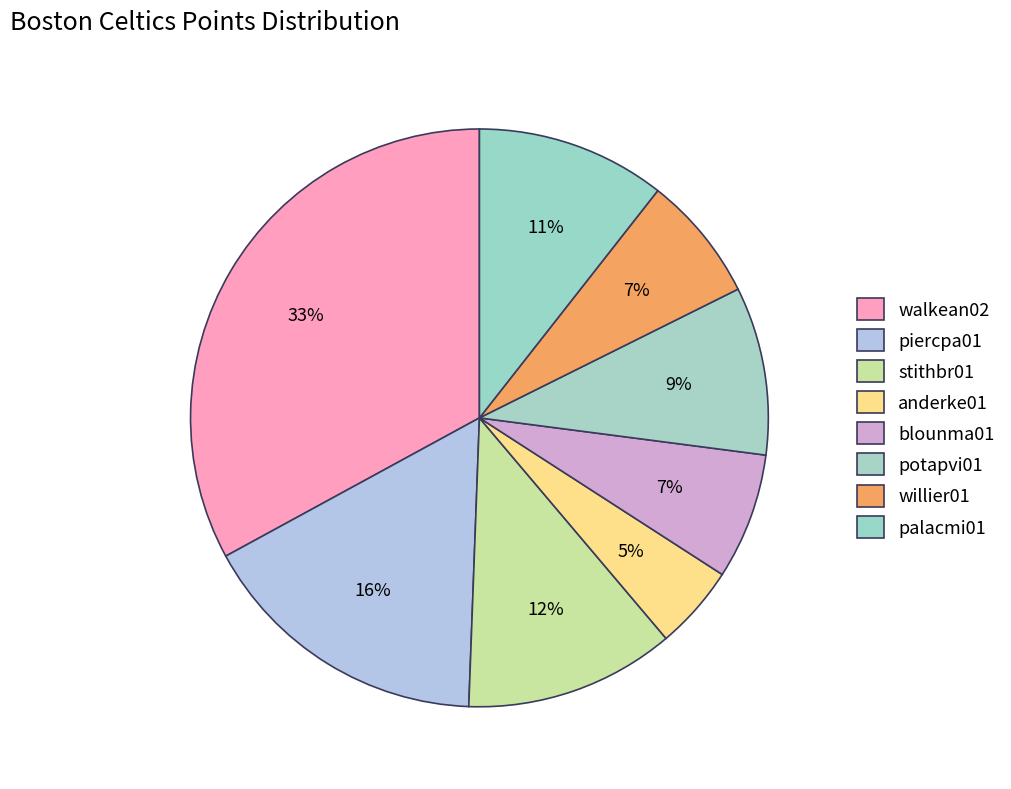

How much of the chart is everything except walkean02?

67.1%